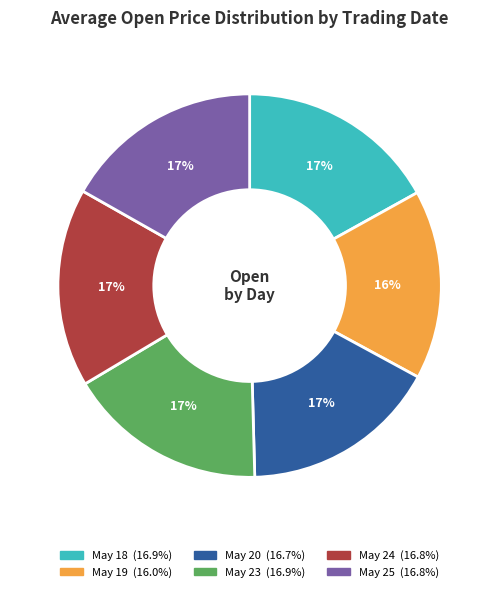

Is there a majority slice in this chart?

No